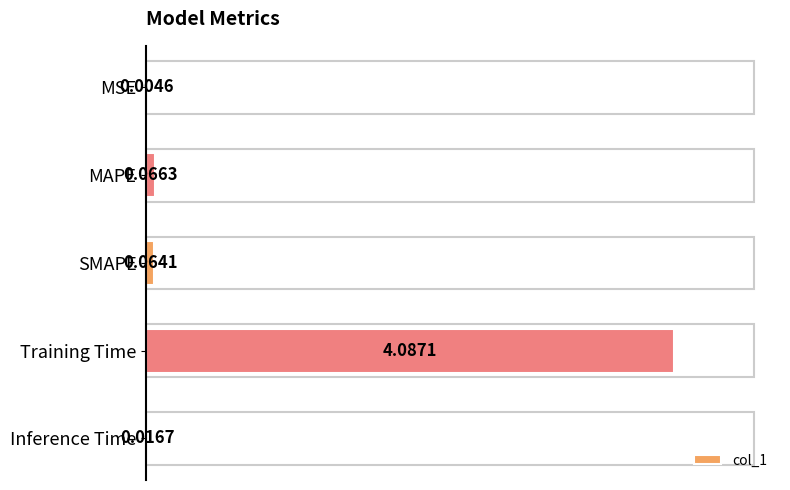

How many distinct data groups are displayed?

1